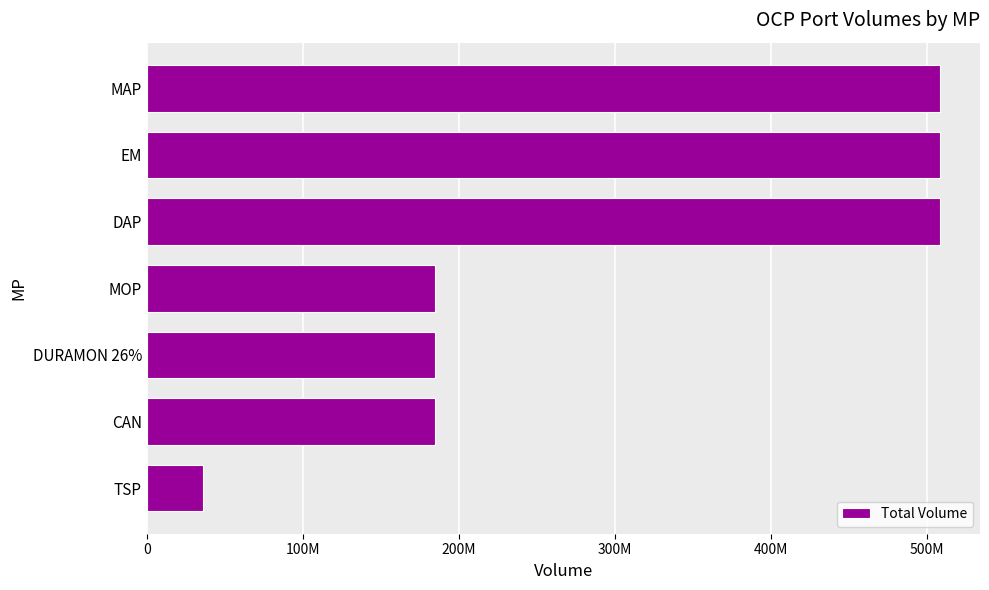

Does the chart contain any negative values?

No